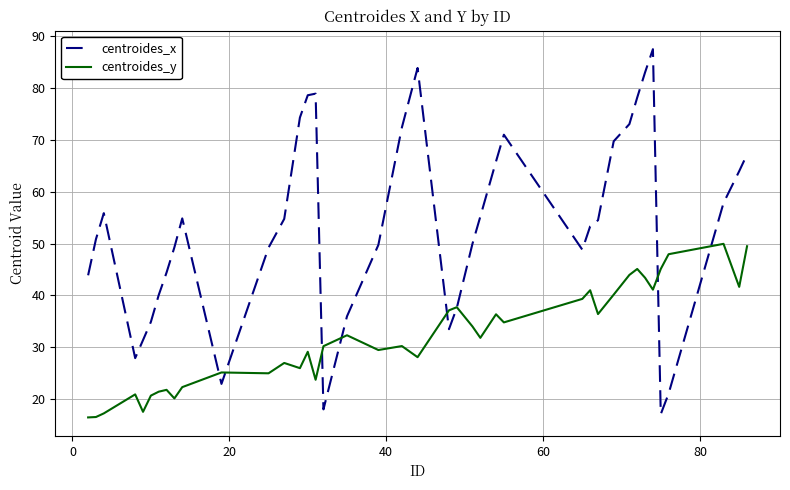

Which series has the largest total across all categories?

centroides_x